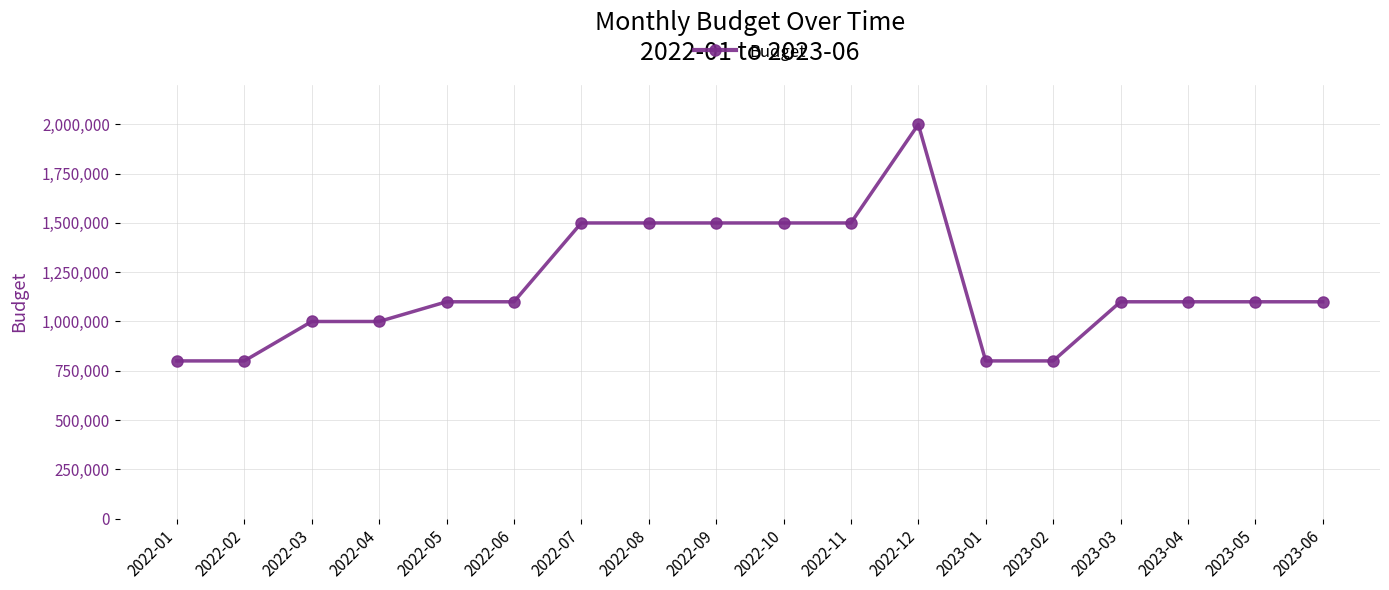

What is the difference between the maximum and minimum values?

1200000